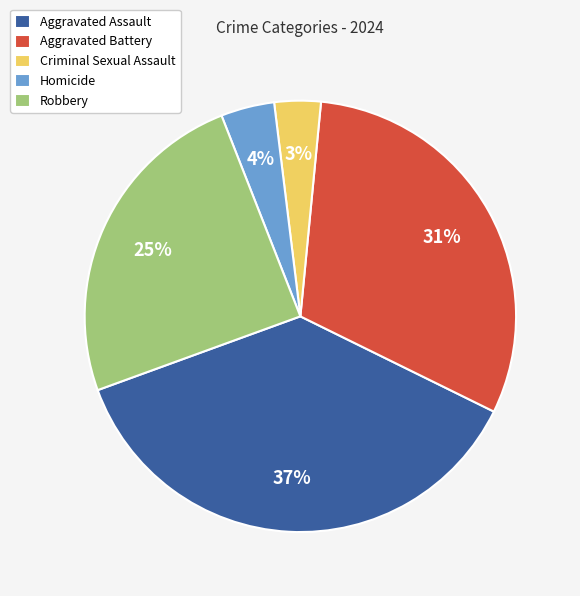

The Aggravated Battery slice represents 41% of the pie. True or false?

False